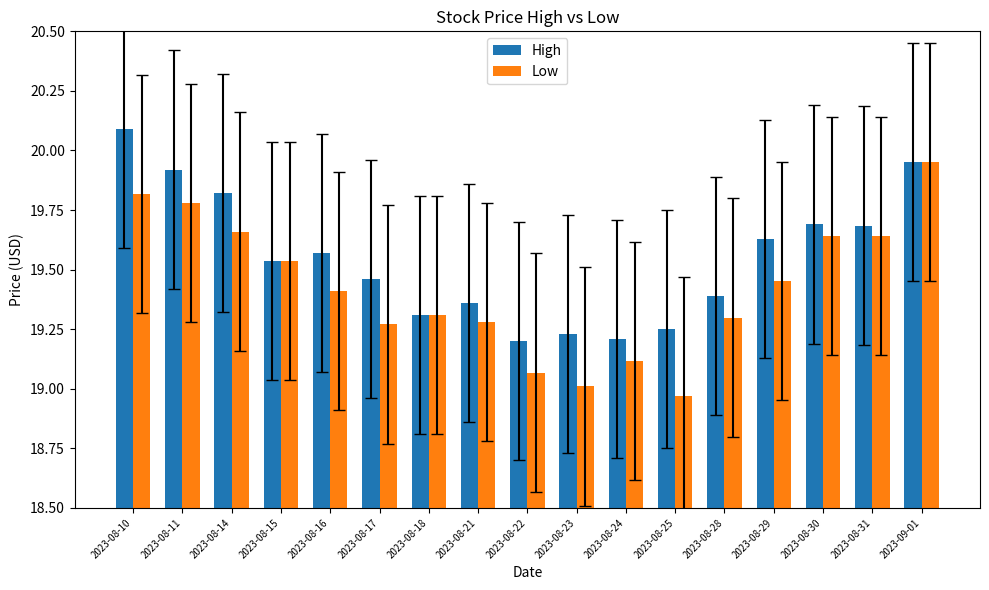

Count the number of data series in this chart.

2